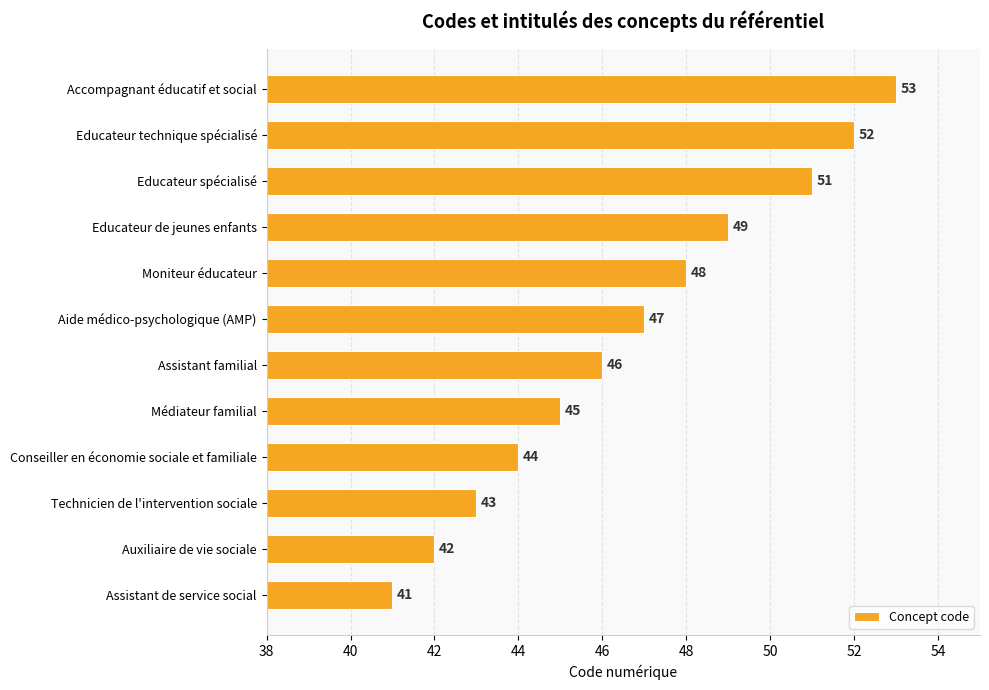

List the labels in order of value, largest first.

Accompagnant éducatif et social, Educateur technique spécialisé, Educateur spécialisé, Educateur de jeunes enfants, Moniteur éducateur, Aide médico-psychologique (AMP), Assistant familial, Médiateur familial, Conseiller en économie sociale et familiale, Technicien de l'intervention sociale, Auxiliaire de vie sociale, Assistant de service social